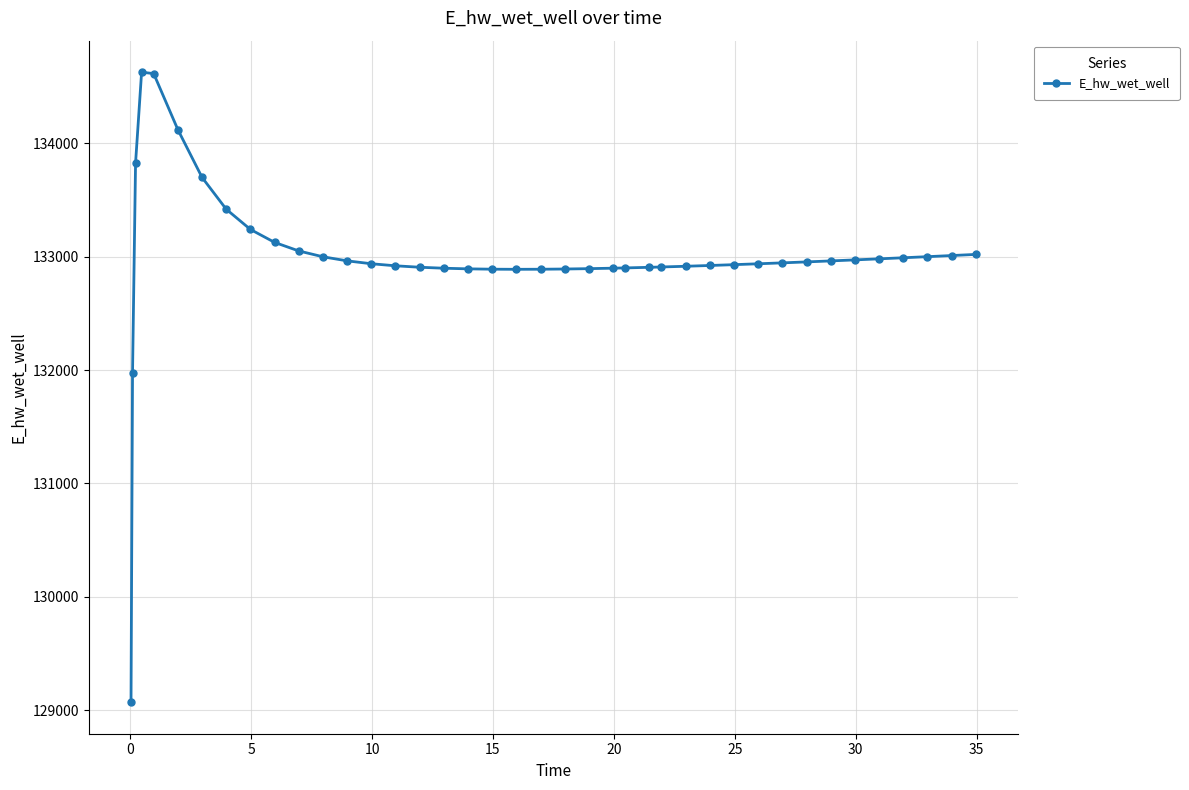

What is the greatest value displayed?

134628.0